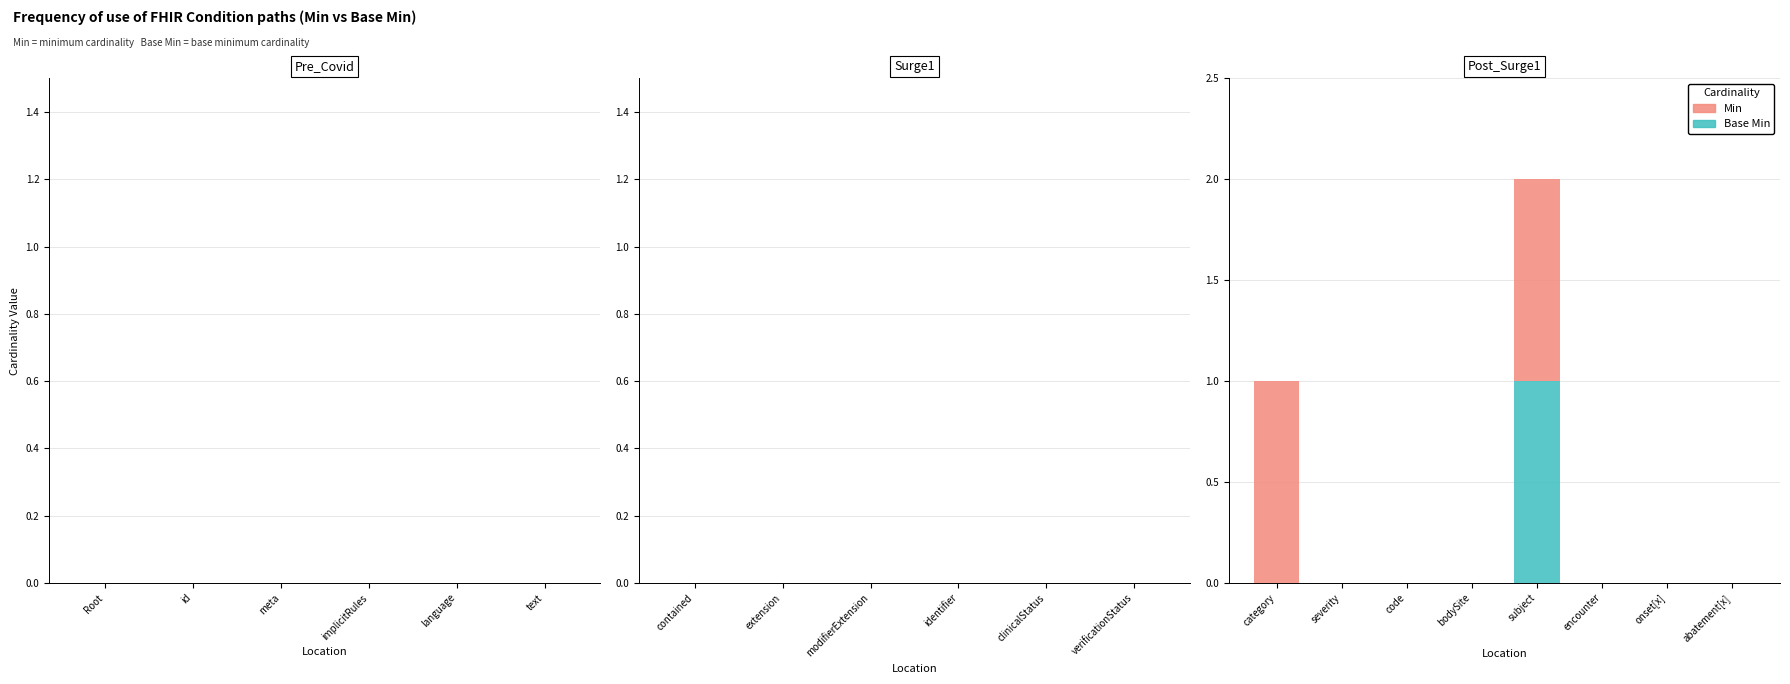

At which category is the sum across all series the highest?

subject